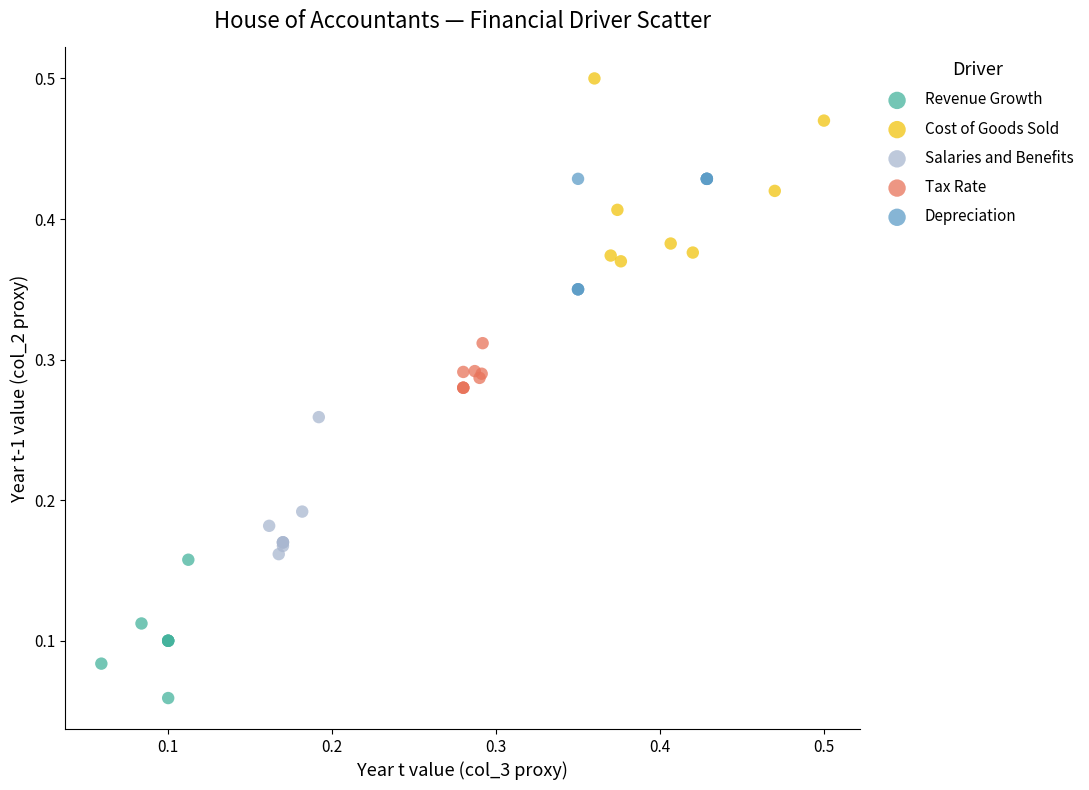

What are all the series names shown in the legend?

Revenue Growth, Cost of Goods Sold, Salaries and Benefits, Tax Rate, Depreciation